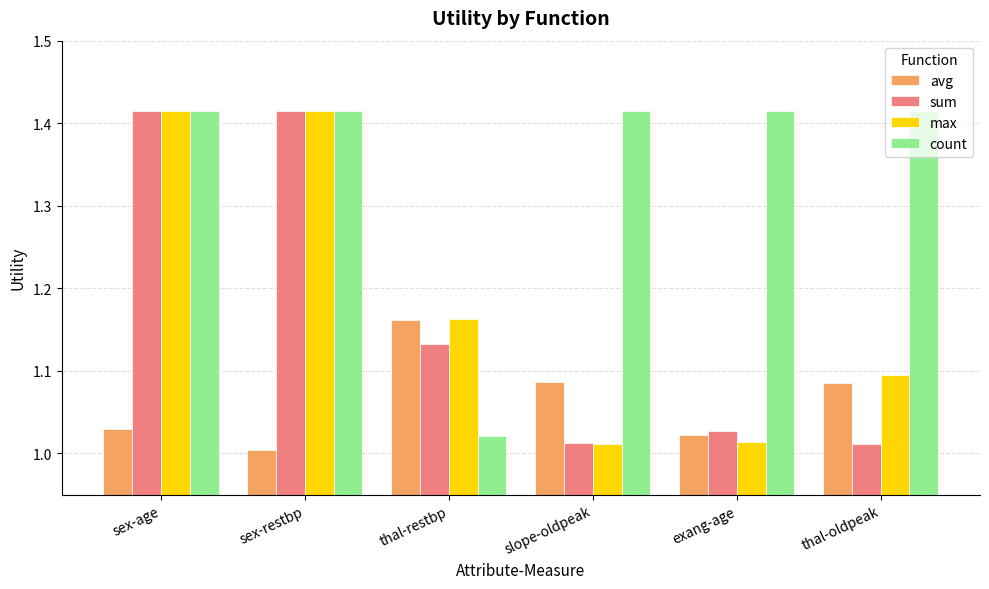

What is the label of the 6th bar from the left?

thal-oldpeak